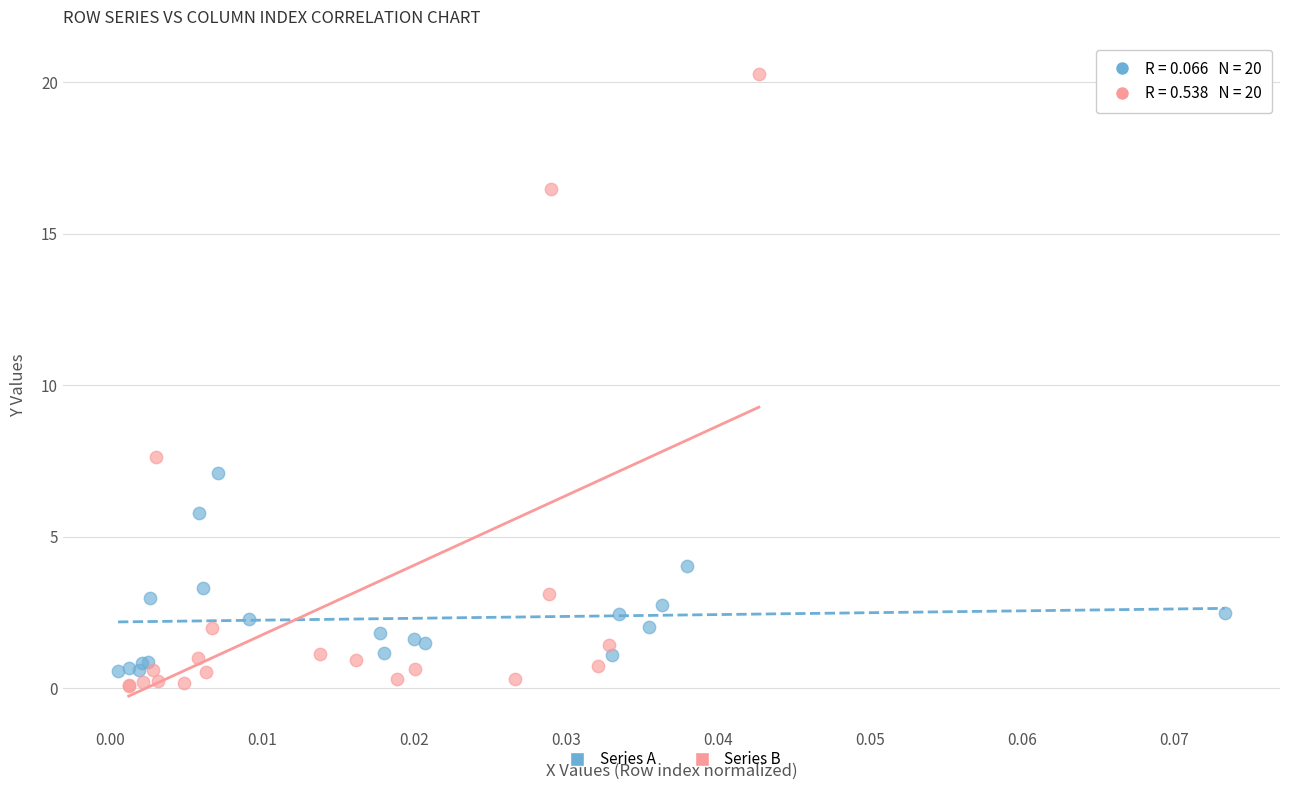

Which series reaches the maximum Y coordinate?

Series B